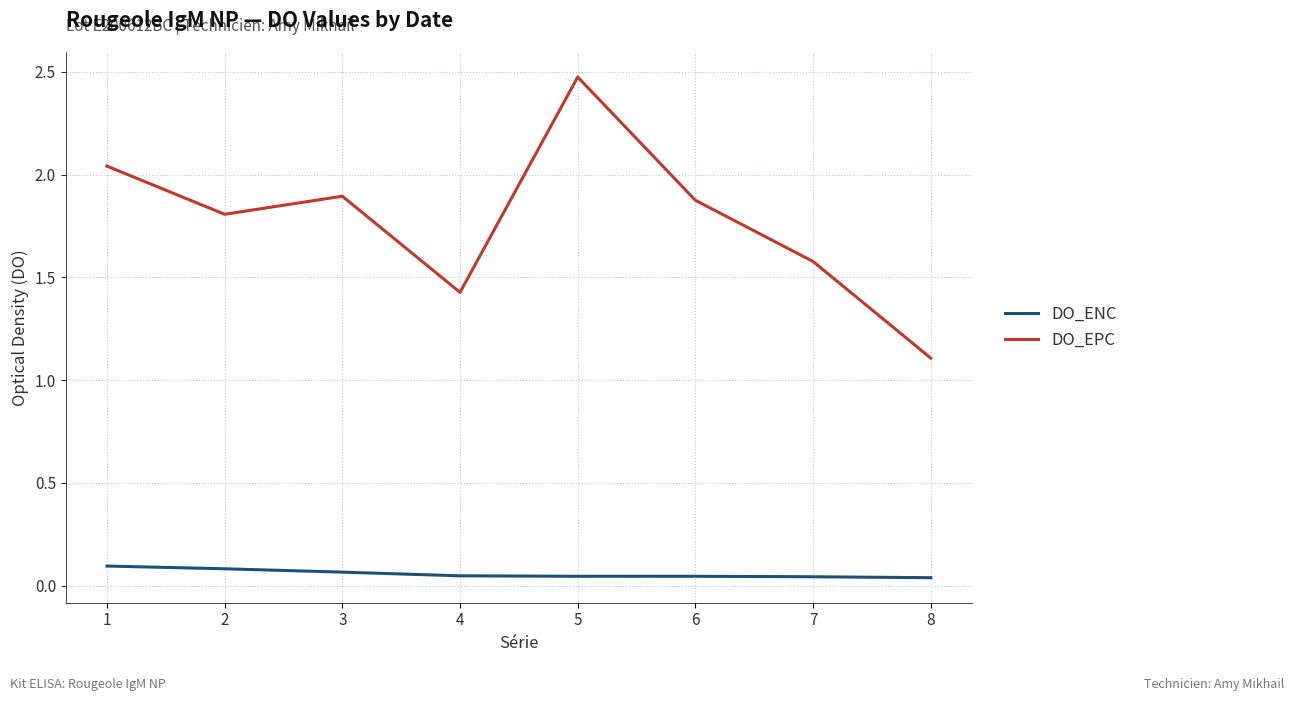

What is the total value across all series at 5?

2.5